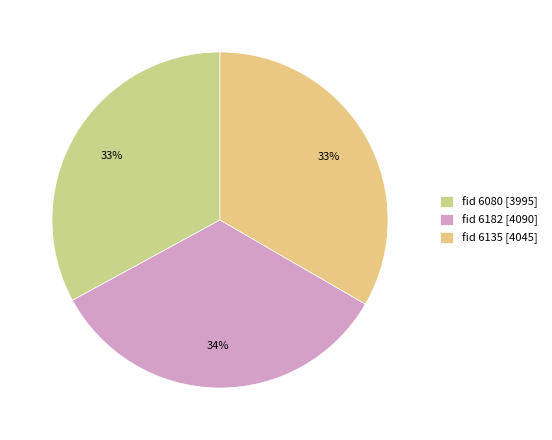

Count the number of slices in the pie.

3